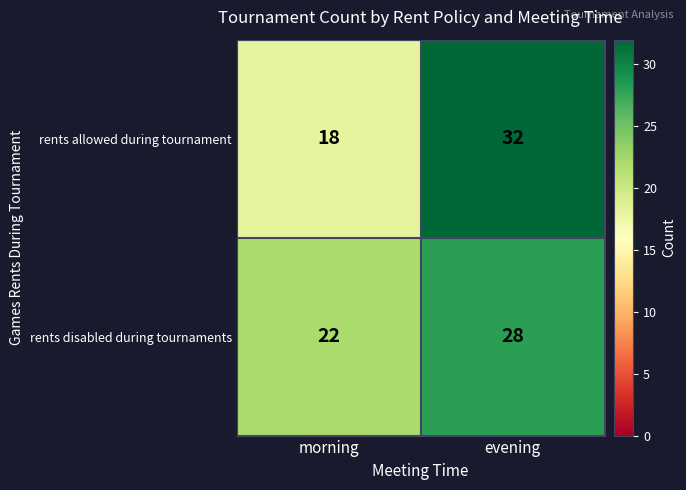

What is the maximum value shown in the chart?

32